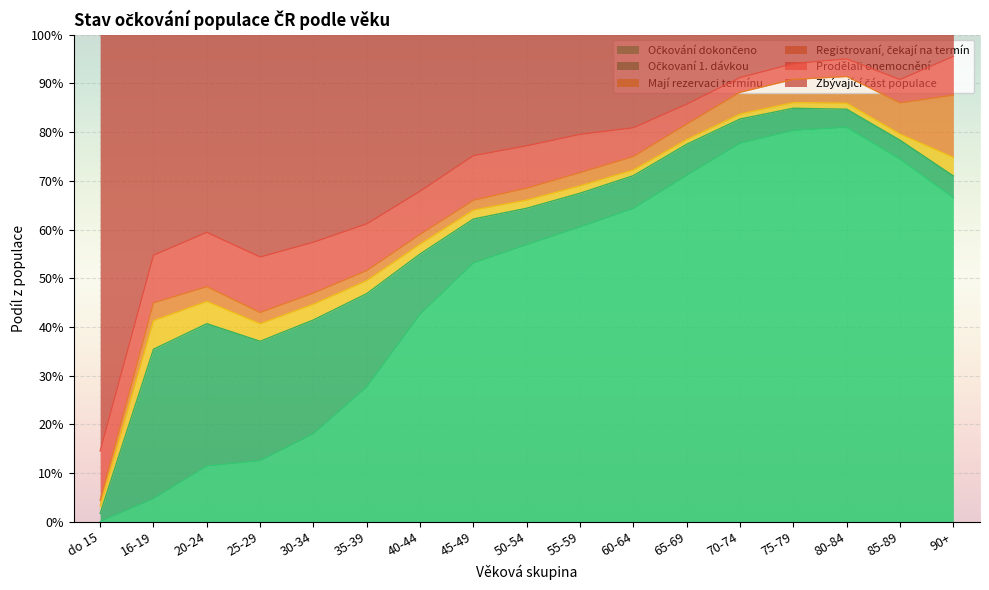

How many lines are shown in the chart?

6